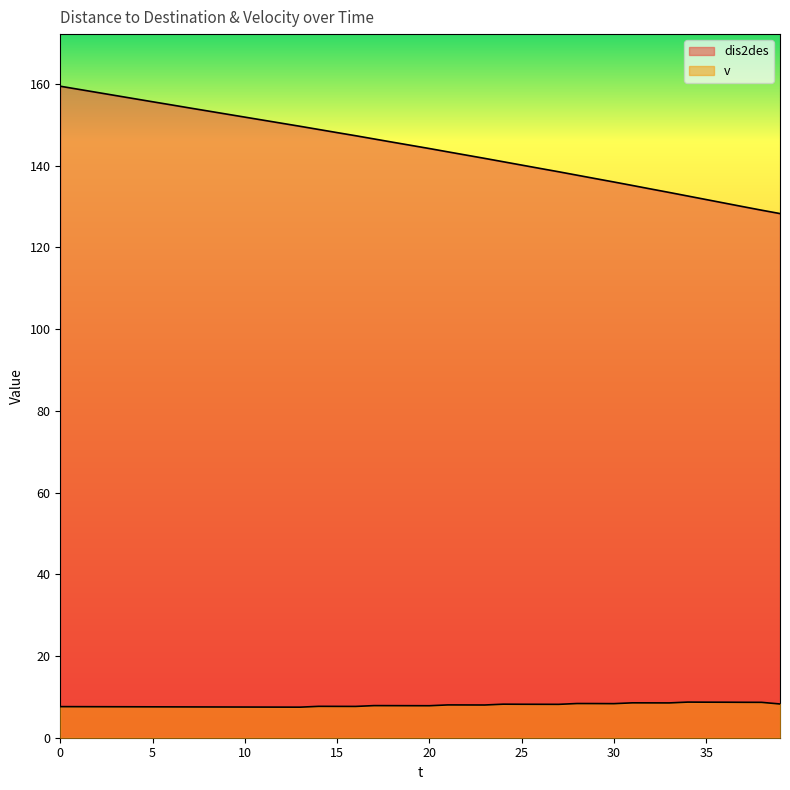

What value does the v series have at 33?

8.5